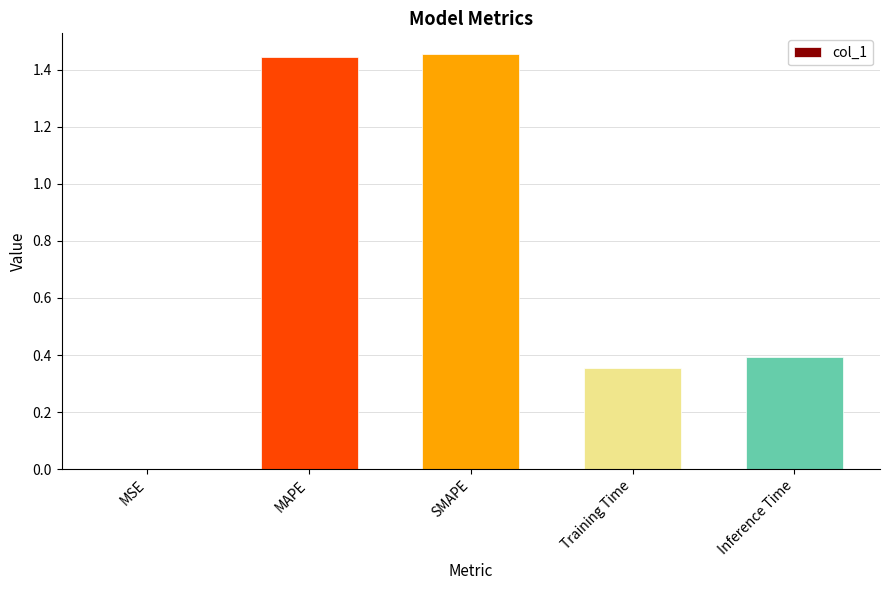

Approximately how many times larger is the value at SMAPE compared to MAPE?

1.0